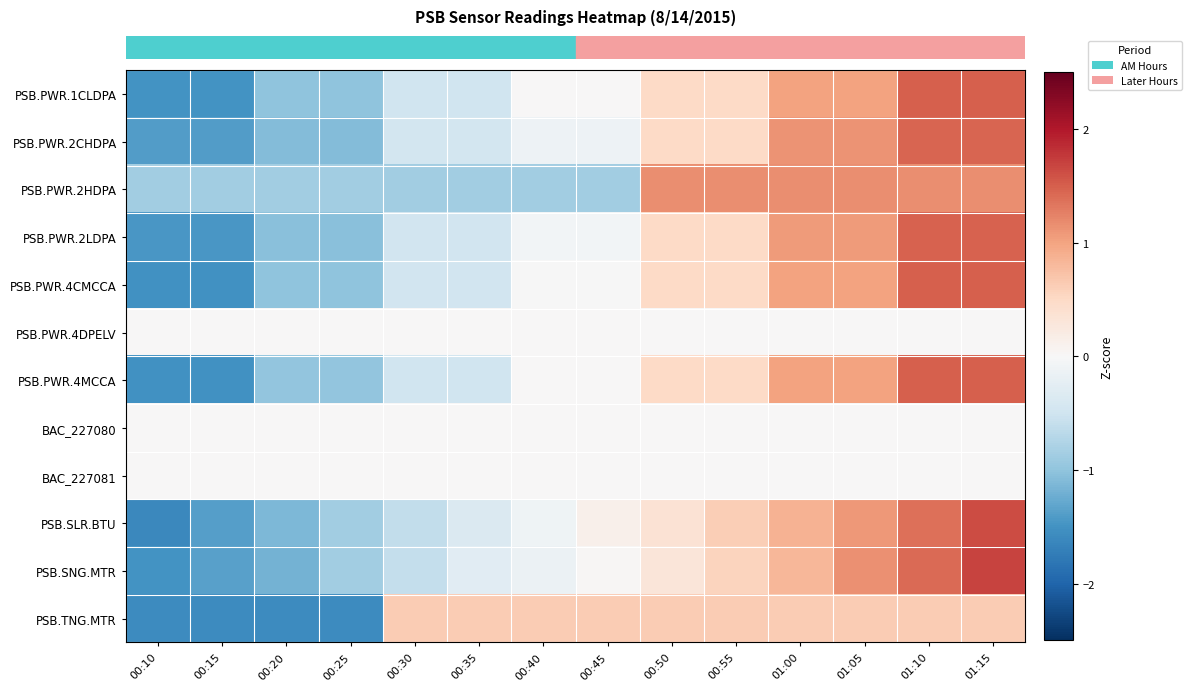

Reading left to right, extract all data points from this chart.

row_0: -1.5	-1.5	-1.0	-1.0	-0.5	-0.5	0.0	0.0	0.5	0.5	1.0	1.0	1.5	1.5
row_1: -1.4	-1.4	-1.1	-1.1	-0.5	-0.5	-0.1	-0.1	0.5	0.5	1.1	1.1	1.4	1.4
row_2: -0.9	-0.9	-0.9	-0.9	-0.9	-0.9	-0.9	-0.9	1.2	1.2	1.2	1.2	1.2	1.2
row_3: -1.5	-1.5	-1.0	-1.0	-0.5	-0.5	-0.1	-0.1	0.5	0.5	1.1	1.1	1.5	1.5
row_4: -1.5	-1.5	-1.0	-1.0	-0.5	-0.5	-0.0	-0.0	0.5	0.5	1.0	1.0	1.5	1.5
row_5: 0.0	0.0	0.0	0.0	0.0	0.0	0.0	0.0	0.0	0.0	0.0	0.0	0.0	0.0
row_6: -1.5	-1.5	-1.0	-1.0	-0.5	-0.5	0.0	0.0	0.5	0.5	1.0	1.0	1.5	1.5
row_7: 0.0	0.0	0.0	0.0	0.0	0.0	0.0	0.0	0.0	0.0	0.0	0.0	0.0	0.0
row_8: 0.0	0.0	0.0	0.0	0.0	0.0	0.0	0.0	0.0	0.0	0.0	0.0	0.0	0.0
row_9: -1.6	-1.4	-1.1	-0.9	-0.6	-0.4	-0.1	0.1	0.4	0.6	0.9	1.1	1.4	1.6
row_10: -1.5	-1.4	-1.2	-0.9	-0.6	-0.3	-0.2	0.0	0.3	0.6	0.8	1.1	1.4	1.7
row_11: -1.6	-1.6	-1.6	-1.6	0.6	0.6	0.6	0.6	0.6	0.6	0.6	0.6	0.6	0.6